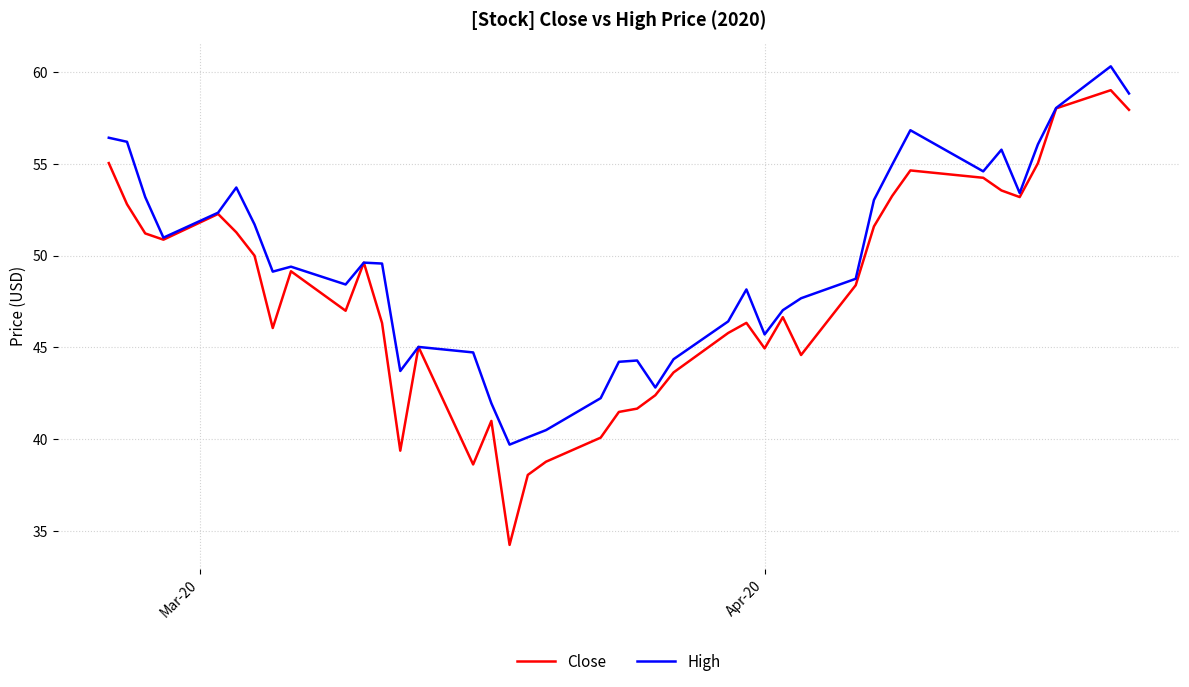

How many values in the Close series exceed 48?

20